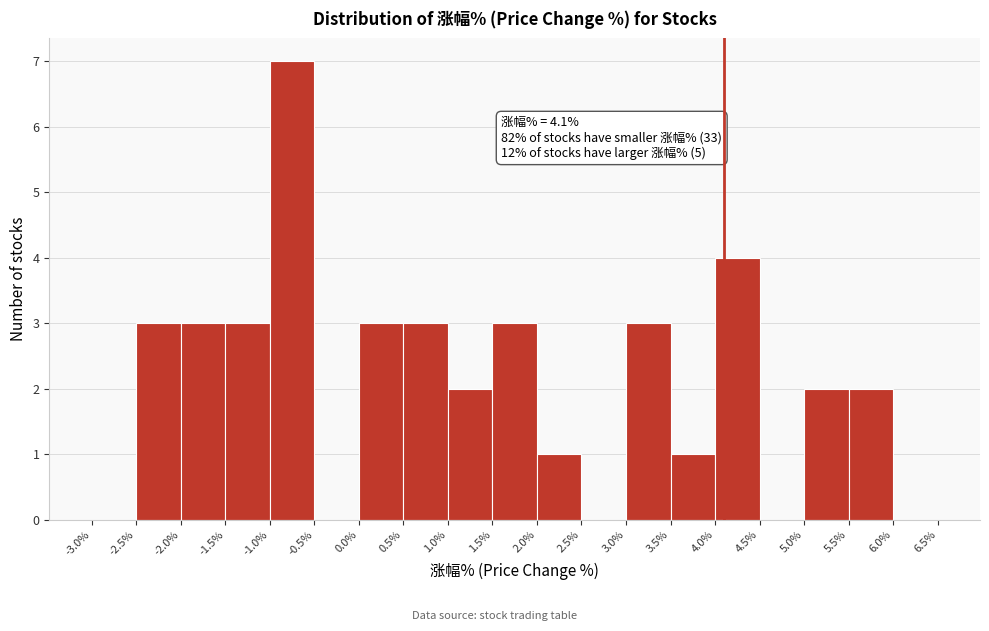

Which range on the x-axis has the tallest bar?

-1.0% to -0.5%